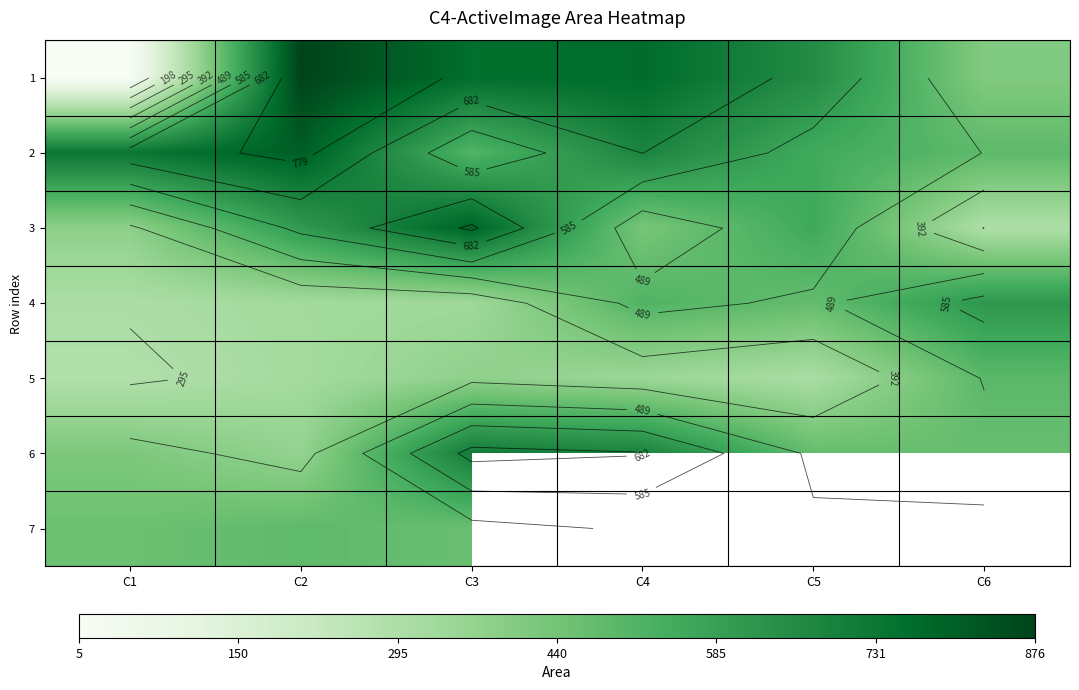

At C4, list the series in order from smallest to largest.

5, 3, 4, 2, 6, 1, 7